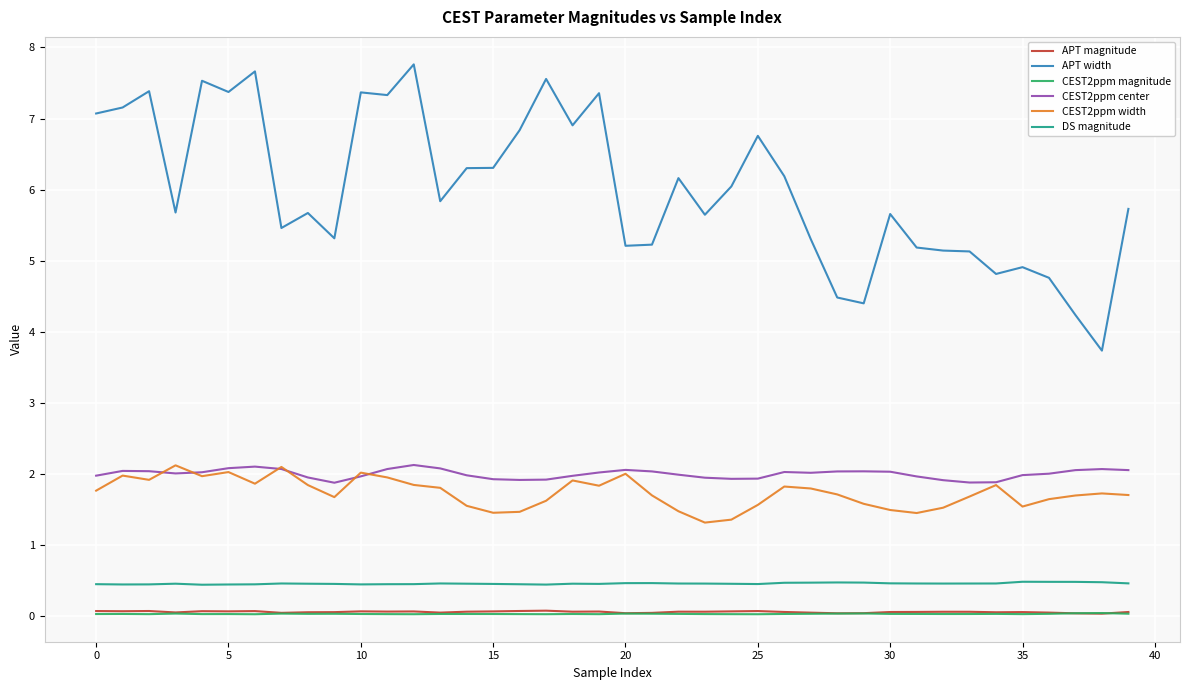

Which series has the largest total across all categories?

APT width